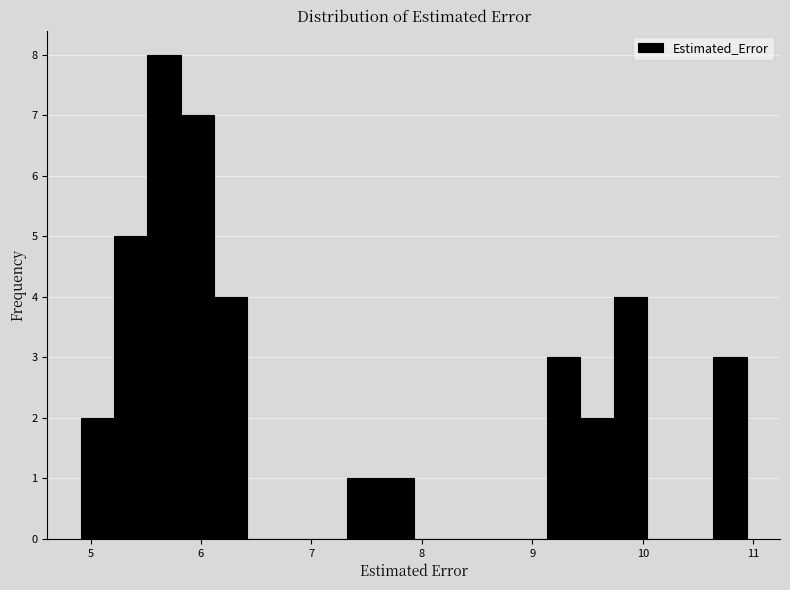

Read against the x-axis, roughly where is the centre of the tallest bar?

5.7